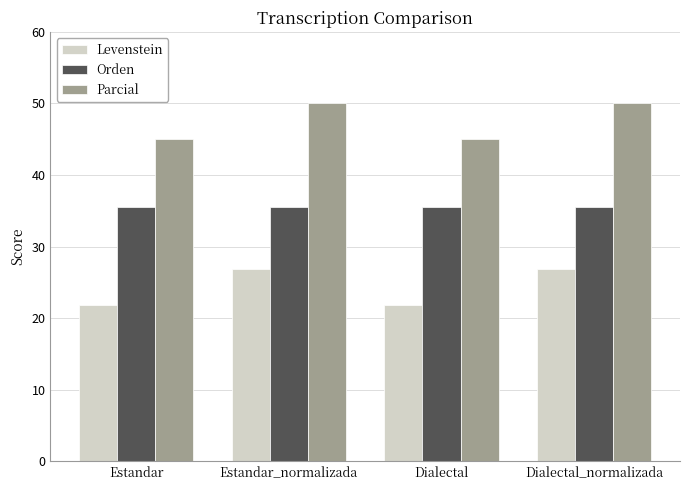

Rank the series at Estandar from lowest to highest value.

Levenstein, Orden, Parcial